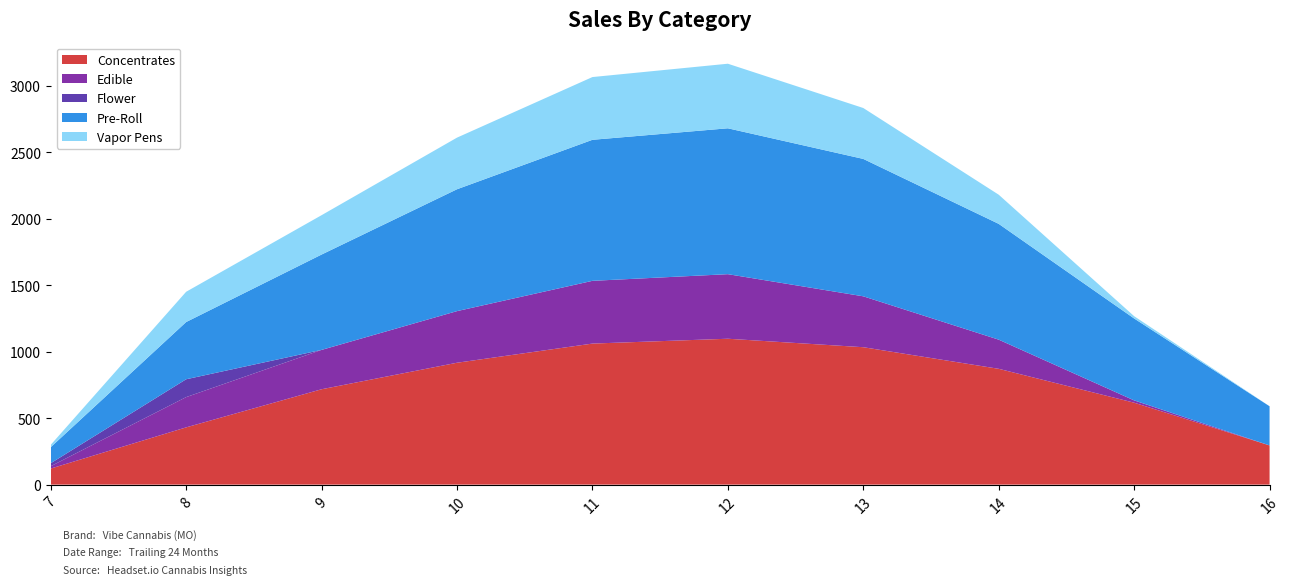

Reading left to right, extract all data points from this chart.

Concentrates: 120.6	430.3	716.9	916.2	1060.3	1096.7	1032.9	870.6	615.9	294.5
Edible: 17.7	227.5	295.9	388.1	471.7	485.4	382.7	219.2	17.3	0.0
Flower: 22.3	134.2	0.0	0.0	0.0	0.0	0.0	0.0	0.0	0.0
Pre-Roll: 120.6	430.3	716.9	916.2	1060.3	1096.7	1032.9	870.6	615.9	294.5
Vapor Pens: 17.7	227.5	295.9	388.1	471.7	485.4	382.7	219.2	17.3	0.0